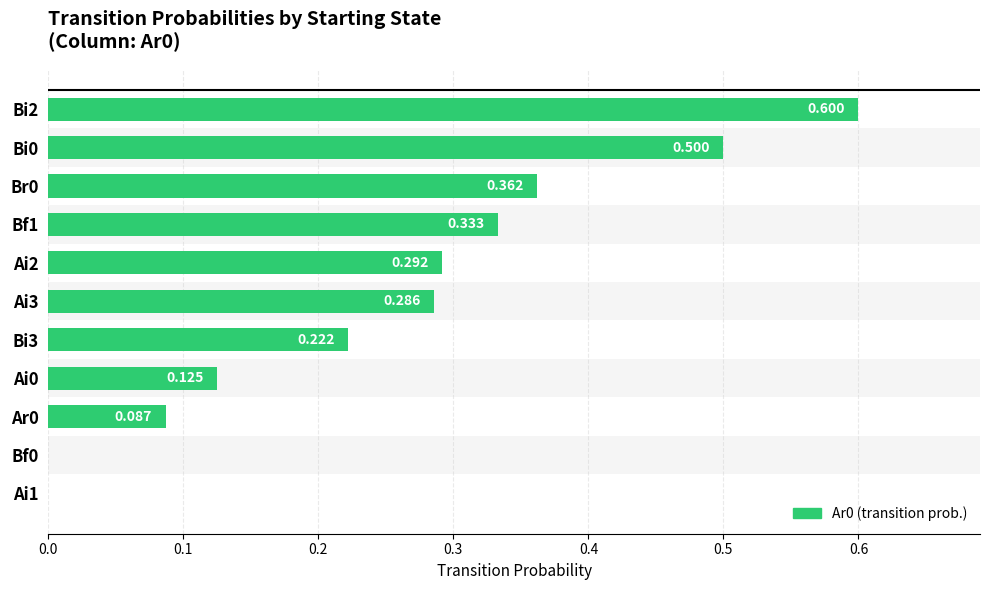

The chart shows a value of 0.7 at Bi0. True or false?

False